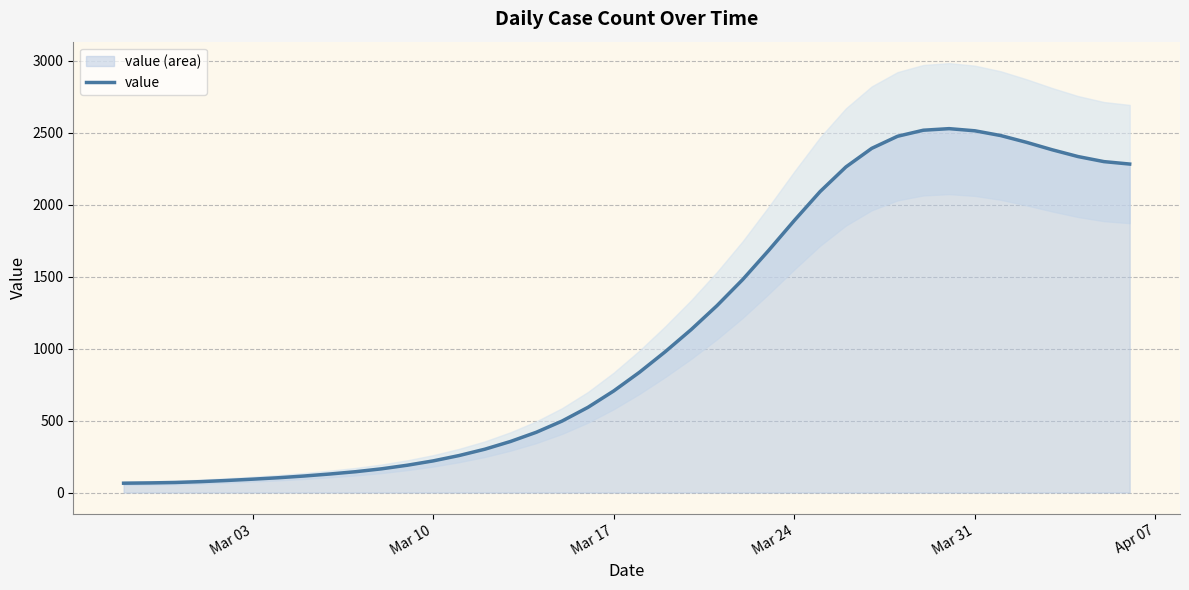

What is the maximum value shown in the chart?

2528